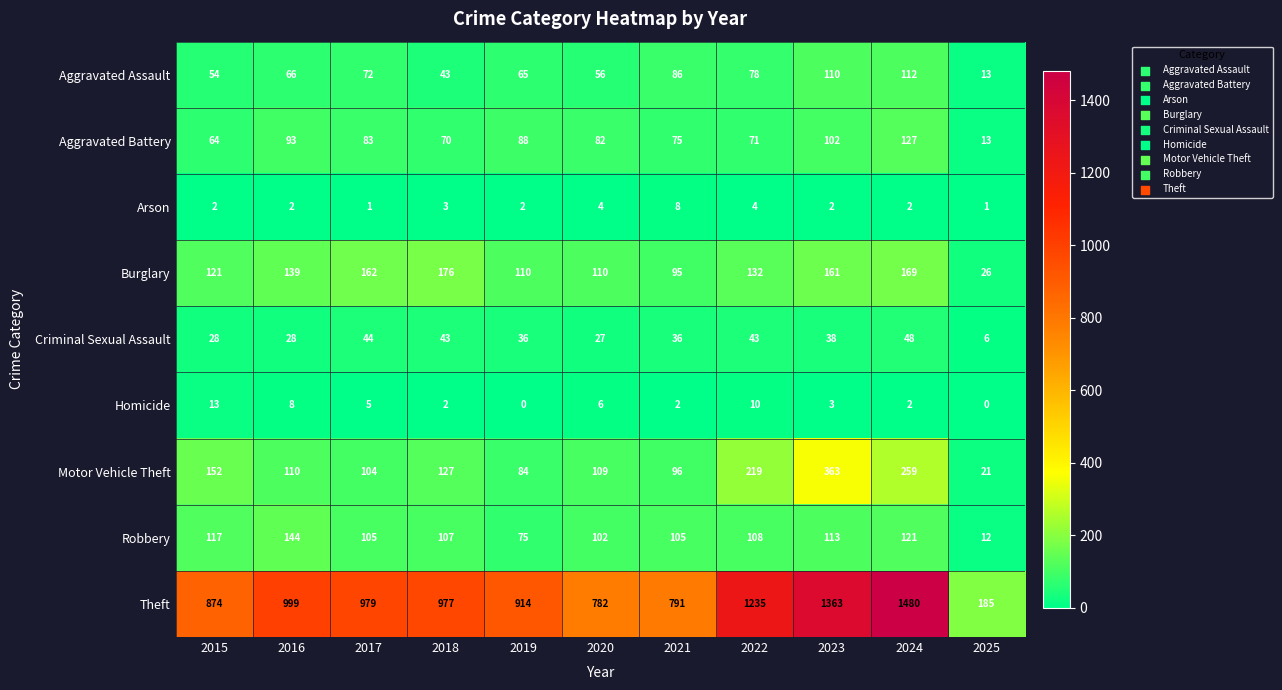

The Motor Vehicle Theft series shows 21 at 2025. True or false?

True